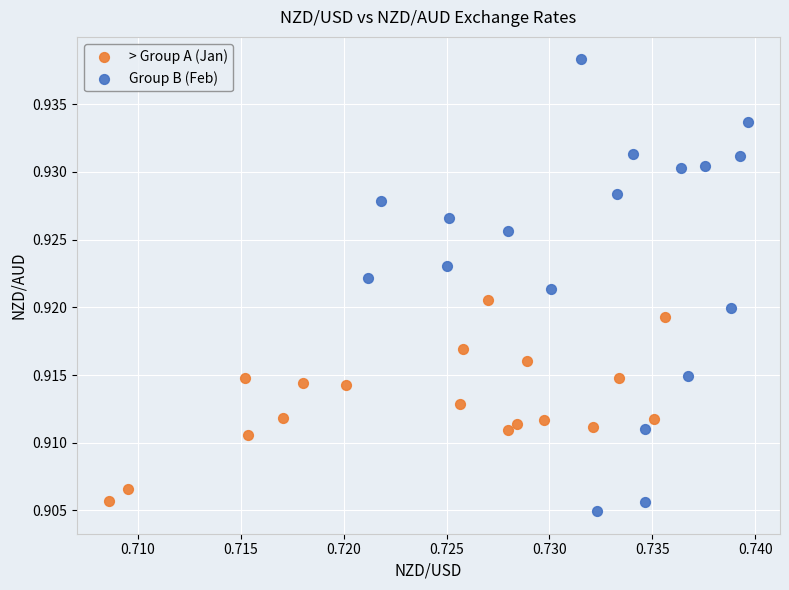

Which series contains the lowest Y value?

Group B (Feb)